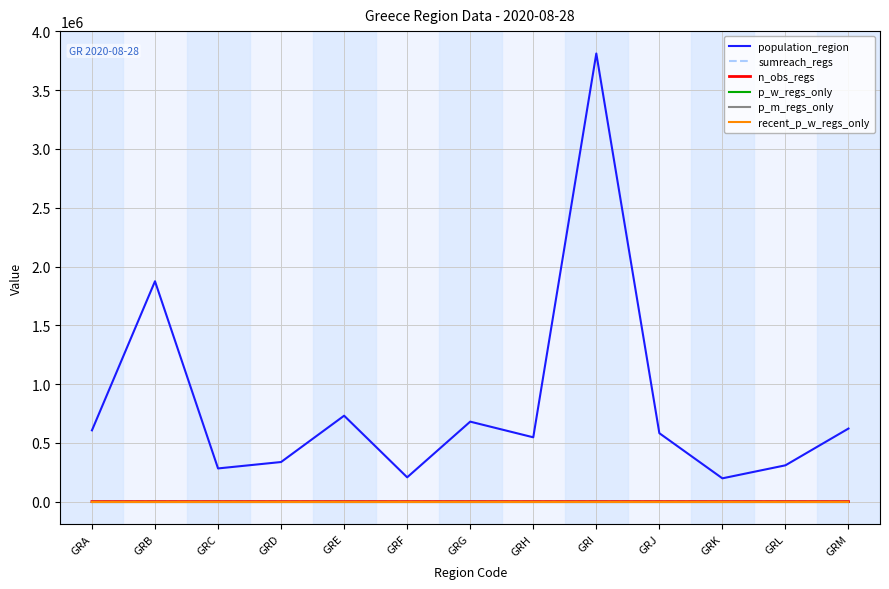

Is it true that recent_p_w_regs_only equals 0.0 at GRC?

True